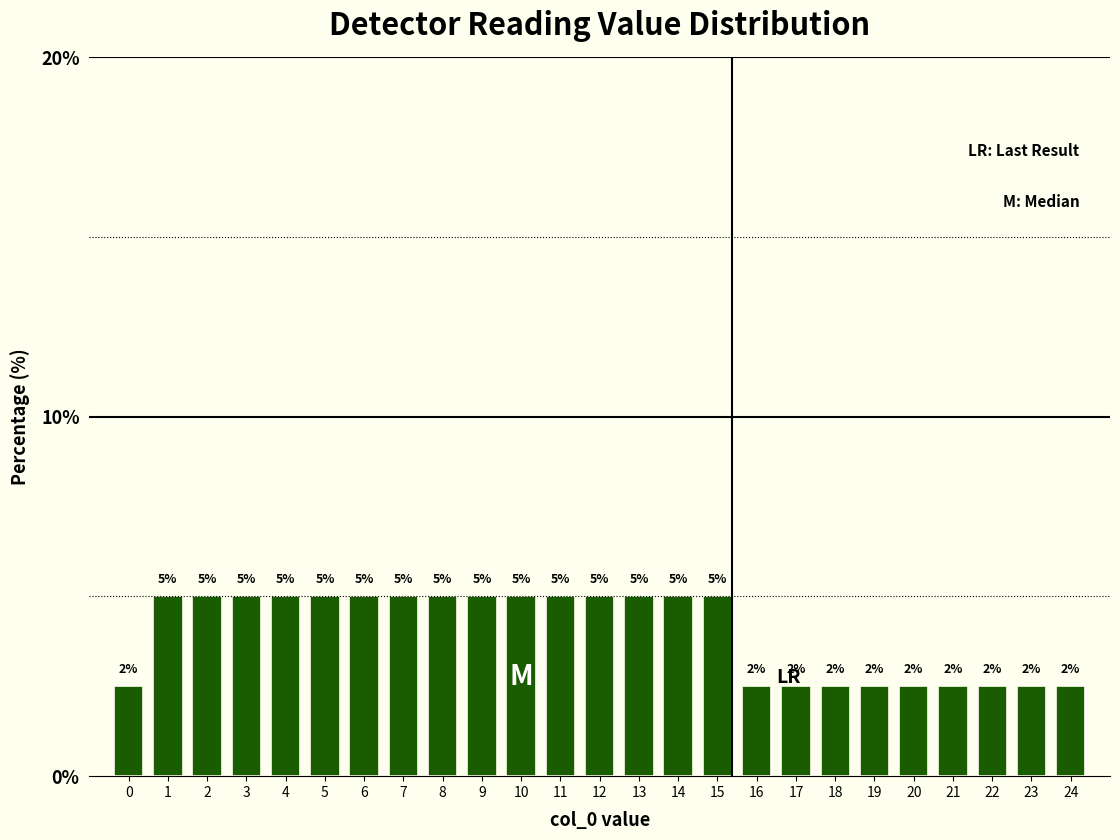

True or false: the data shows 5.0 at 3.

True